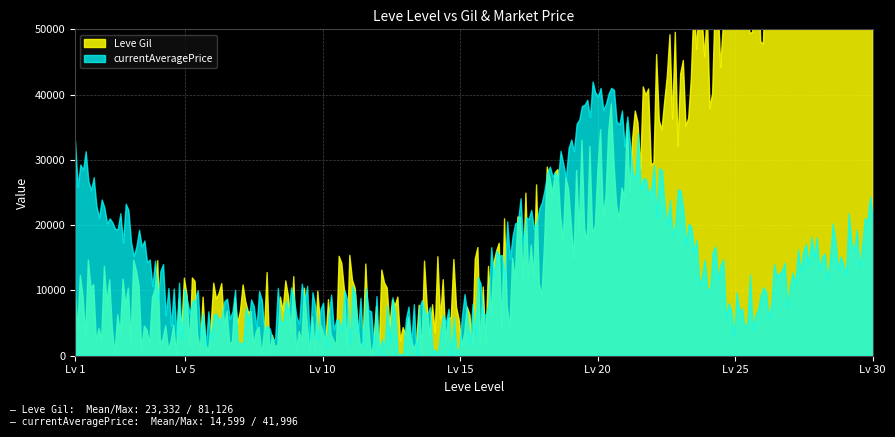

The currentAveragePrice series shows 27128 at 1. True or false?

True